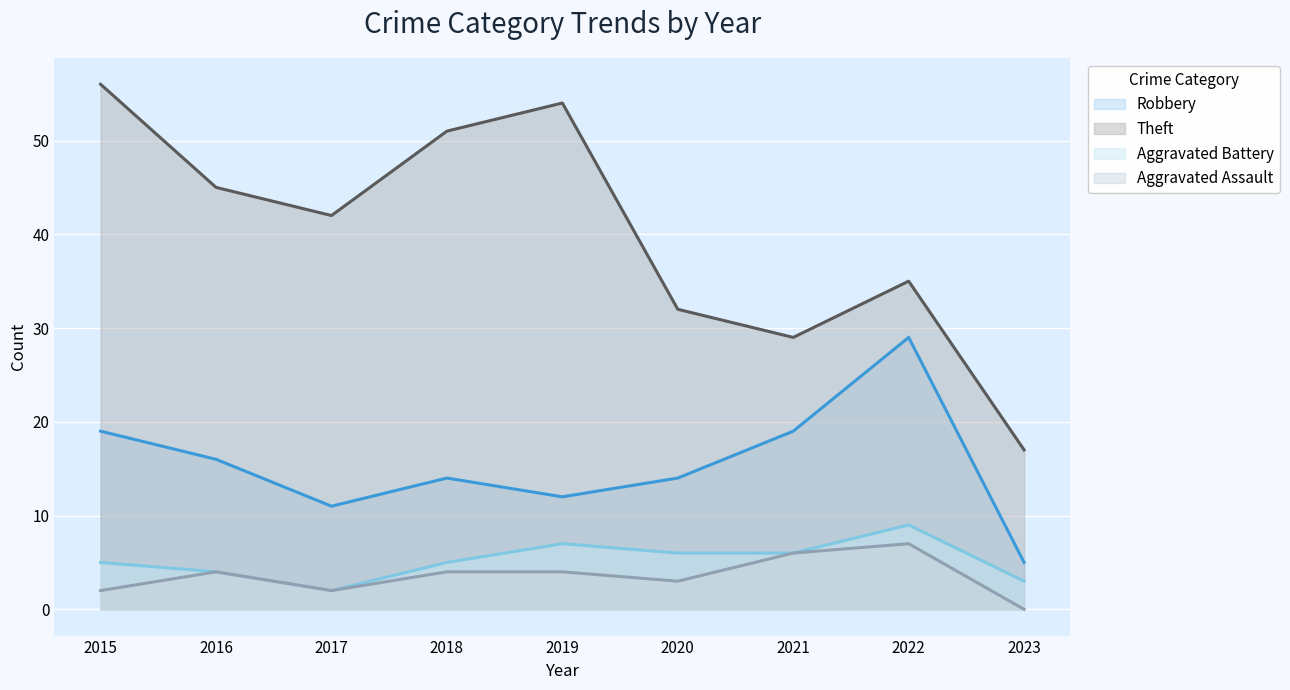

At how many categories does at least one series exceed 1?

9